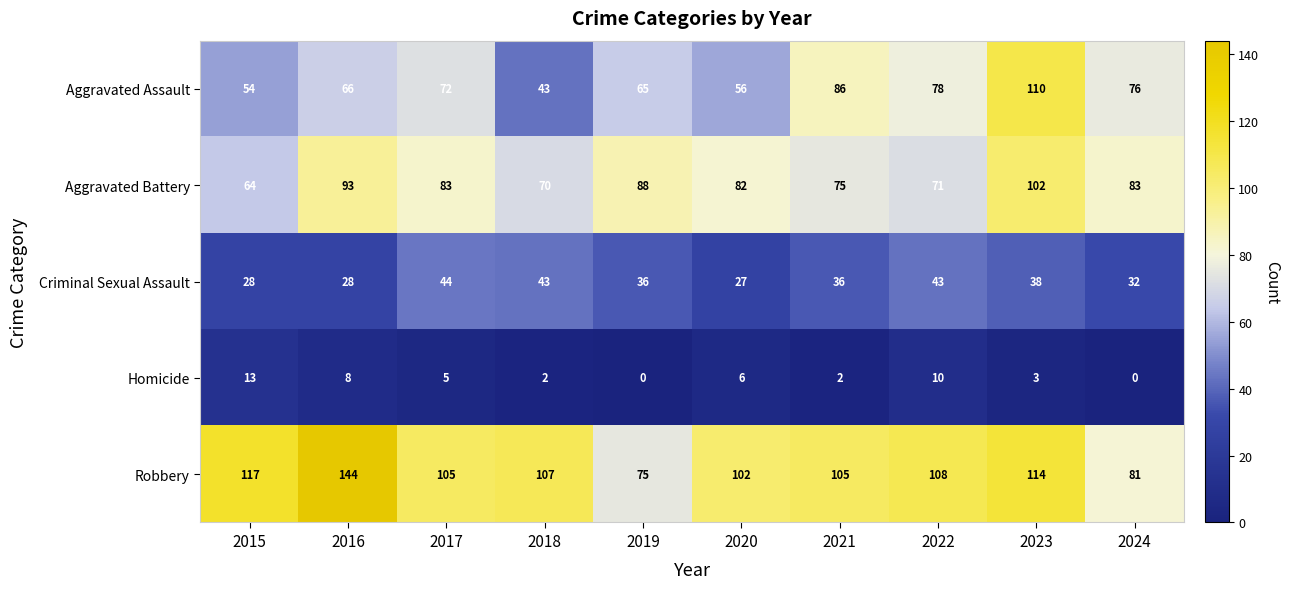

True or false: Aggravated Assault has a value of 111 at 2019.

False